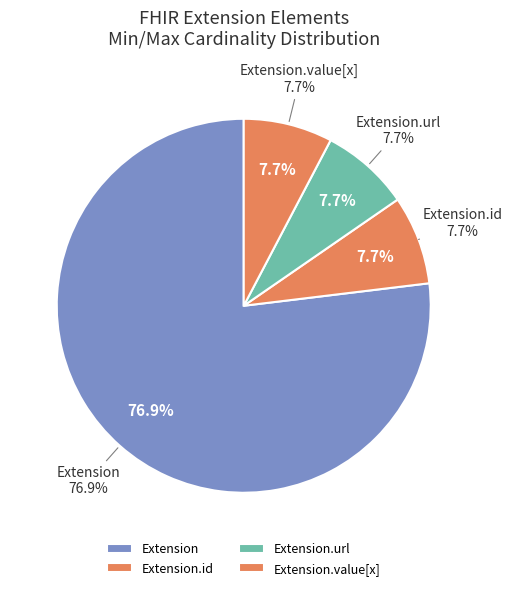

Does Extension.value[x] represent more than half of the total?

No